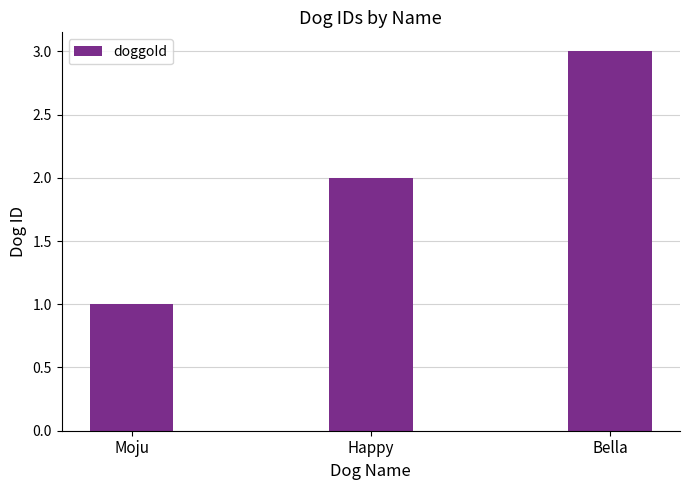

Reading right to left, what are all the values shown in this chart?

3	2	1